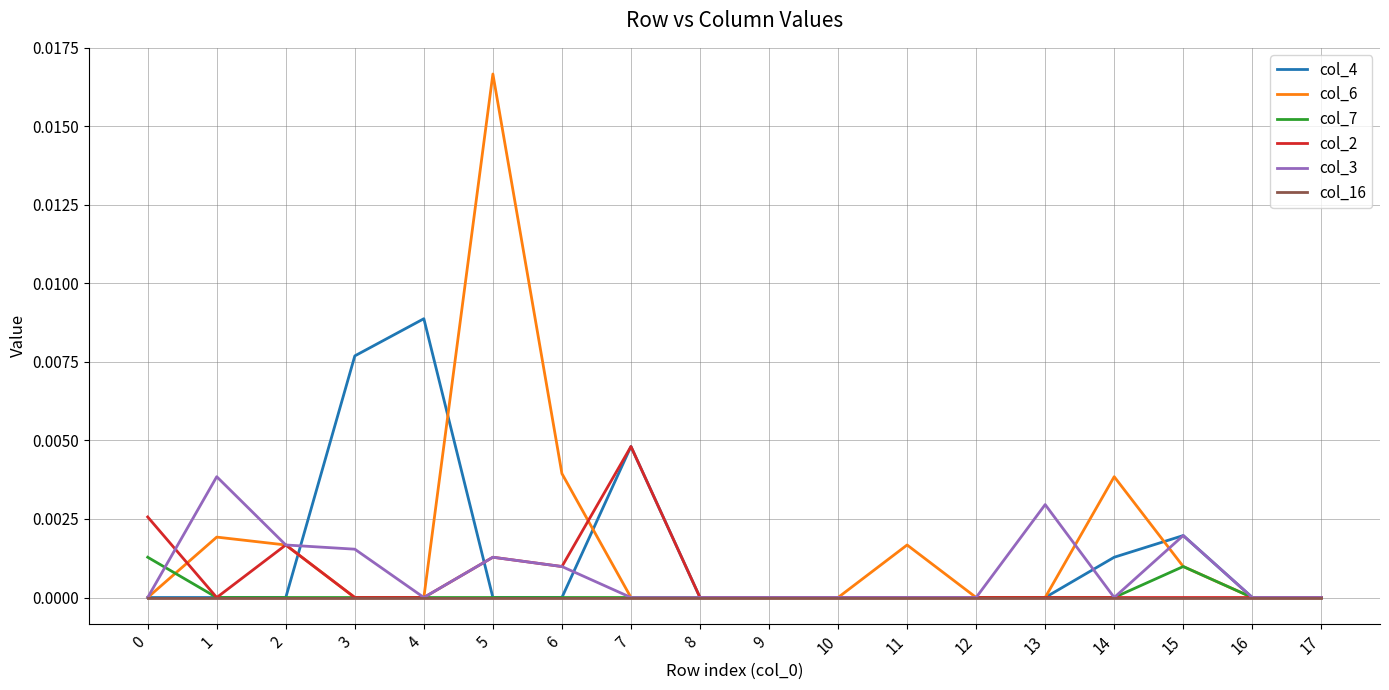

Which series has the largest range (max minus min)?

col_6